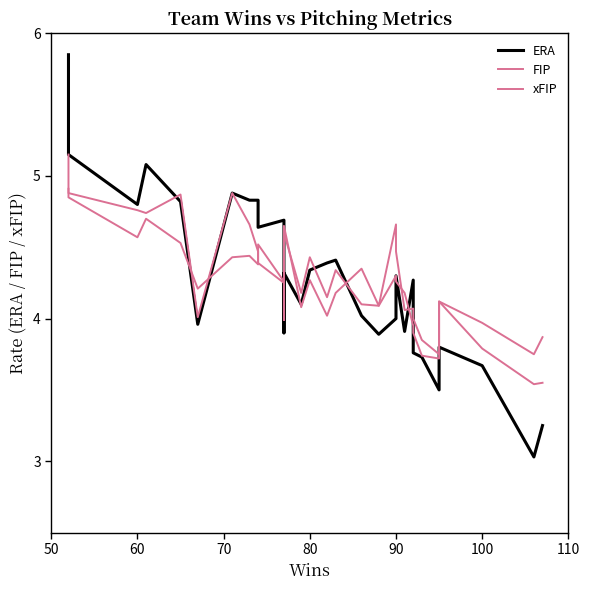

How many intersections are there between xFIP and FIP?

9